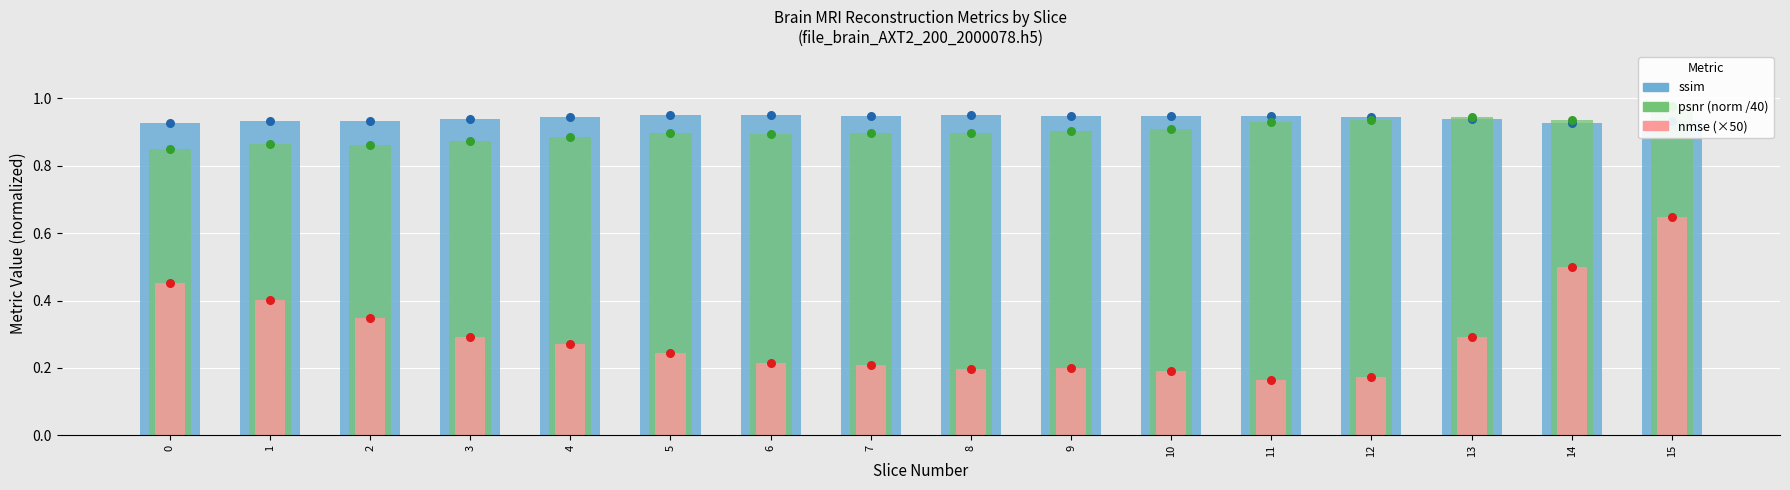

At which category is the sum across all series the highest?

15